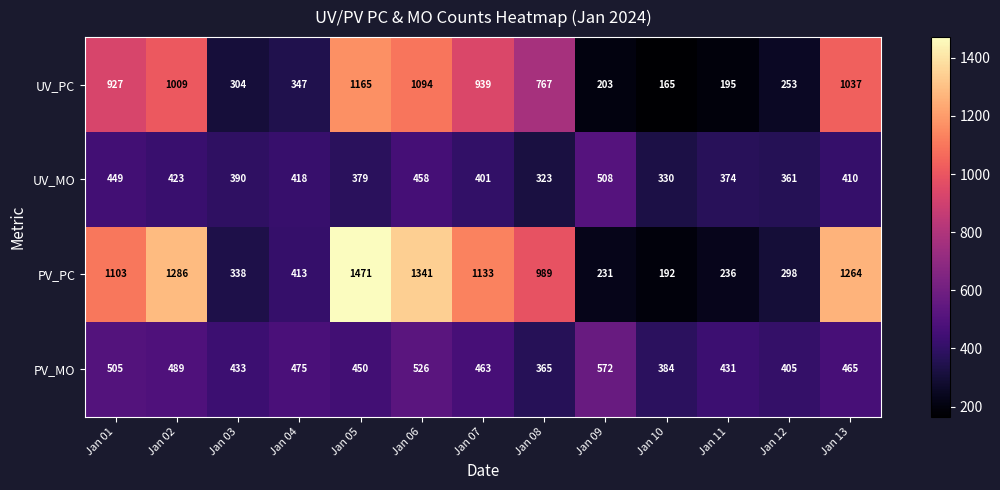

Is it true that UV_MO equals 536 at Jan 05?

False